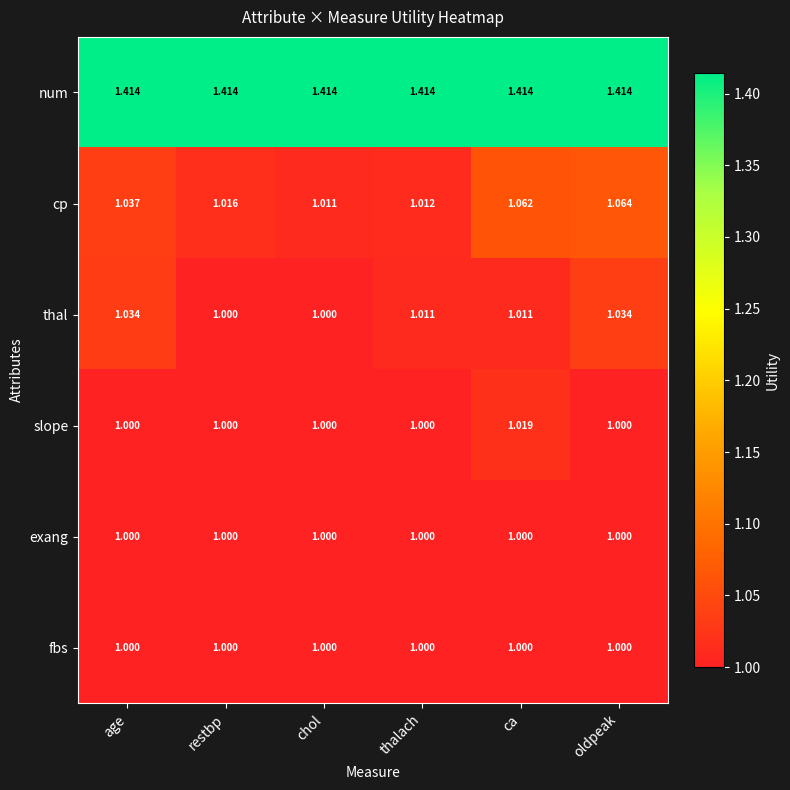

At how many categories does at least one series exceed 1?

6